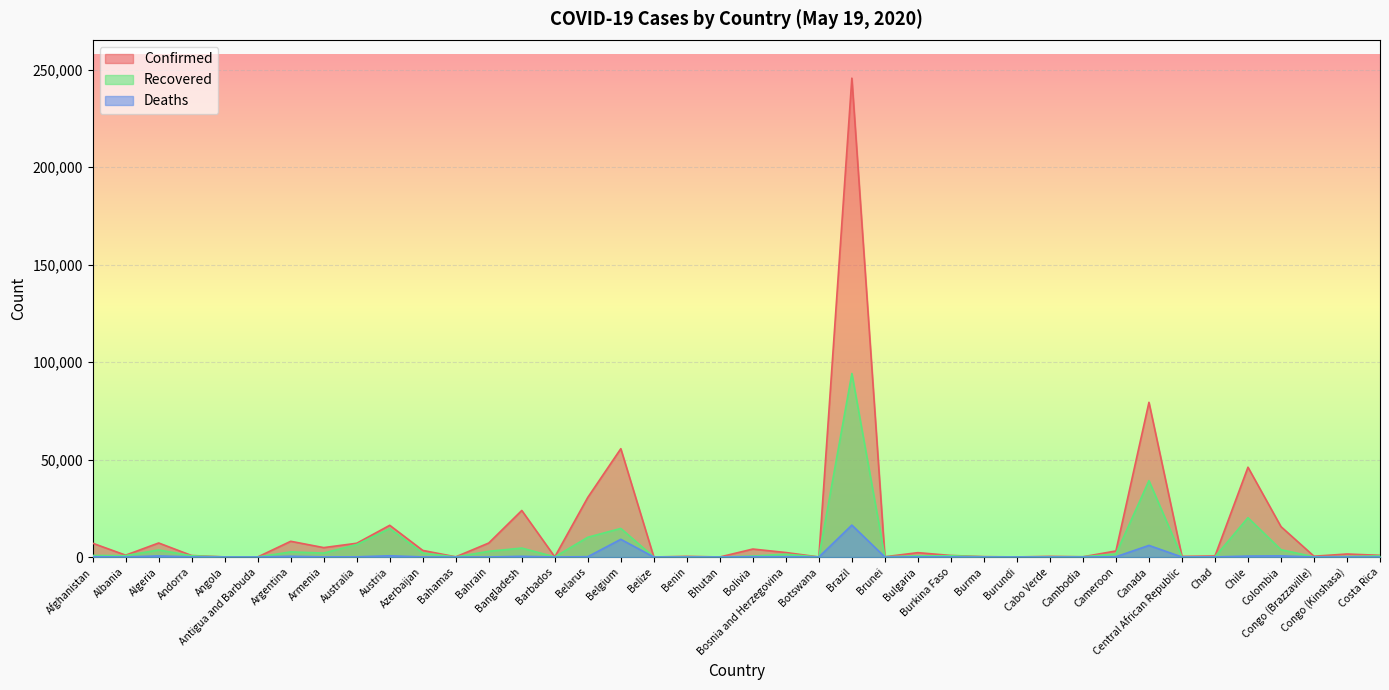

Reading left to right, extract all data points from this chart.

Confirmed: Afghanistan=7072	Albania=948	Algeria=7201	Andorra=761	Angola=50	Antigua and Barbuda=25	Argentina=8068	Armenia=4823	Australia=7060	Austria=16269	Azerbaijan=3387	Bahamas=96	Bahrain=7184	Bangladesh=23870	Barbados=88	Belarus=30572	Belgium=55559	Belize=18	Benin=339	Bhutan=21	Bolivia=4088	Bosnia and Herzegovina=2304	Botswana=25	Brazil=245595	Brunei=141	Bulgaria=2235	Burkina Faso=796	Burma=188	Burundi=42	Cabo Verde=328	Cambodia=122	Cameroon=3105	Canada=79339	Central African Republic=327	Chad=519	Chile=46059	Colombia=15574	Congo (Brazzaville)=412	Congo (Kinshasa)=1538	Costa Rica=866
Recovered: Afghanistan=801	Albania=727	Algeria=3625	Andorra=624	Angola=17	Antigua and Barbuda=19	Argentina=2625	Armenia=2019	Australia=6394	Austria=14614	Azerbaijan=2055	Bahamas=42	Bahrain=2931	Bangladesh=4585	Barbados=68	Belarus=10130	Belgium=14657	Belize=16	Benin=83	Bhutan=5	Bolivia=493	Bosnia and Herzegovina=1464	Botswana=17	Brazil=94122	Brunei=136	Bulgaria=612	Burkina Faso=652	Burma=101	Burundi=20	Cabo Verde=84	Cambodia=122	Cameroon=1567	Canada=39151	Central African Republic=13	Chad=117	Chile=20165	Colombia=3751	Congo (Brazzaville)=110	Congo (Kinshasa)=272	Costa Rica=575
Deaths: Afghanistan=173	Albania=31	Algeria=555	Andorra=51	Angola=3	Antigua and Barbuda=3	Argentina=374	Armenia=61	Australia=99	Austria=629	Azerbaijan=40	Bahamas=11	Bahrain=12	Bangladesh=349	Barbados=7	Belarus=171	Belgium=9080	Belize=2	Benin=2	Bhutan=0	Bolivia=169	Bosnia and Herzegovina=133	Botswana=1	Brazil=16370	Brunei=1	Bulgaria=110	Burkina Faso=51	Burma=6	Burundi=1	Cabo Verde=3	Cambodia=0	Cameroon=140	Canada=5954	Central African Republic=0	Chad=53	Chile=478	Colombia=574	Congo (Brazzaville)=15	Congo (Kinshasa)=61	Costa Rica=10